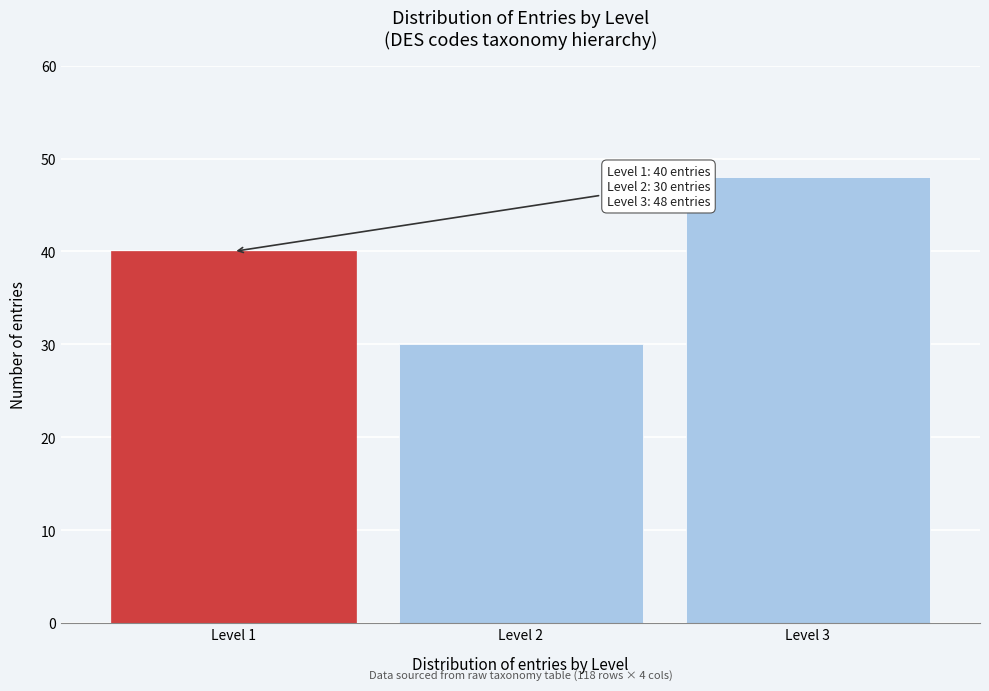

Reading left to right, extract all data points from this chart.

40	30	48